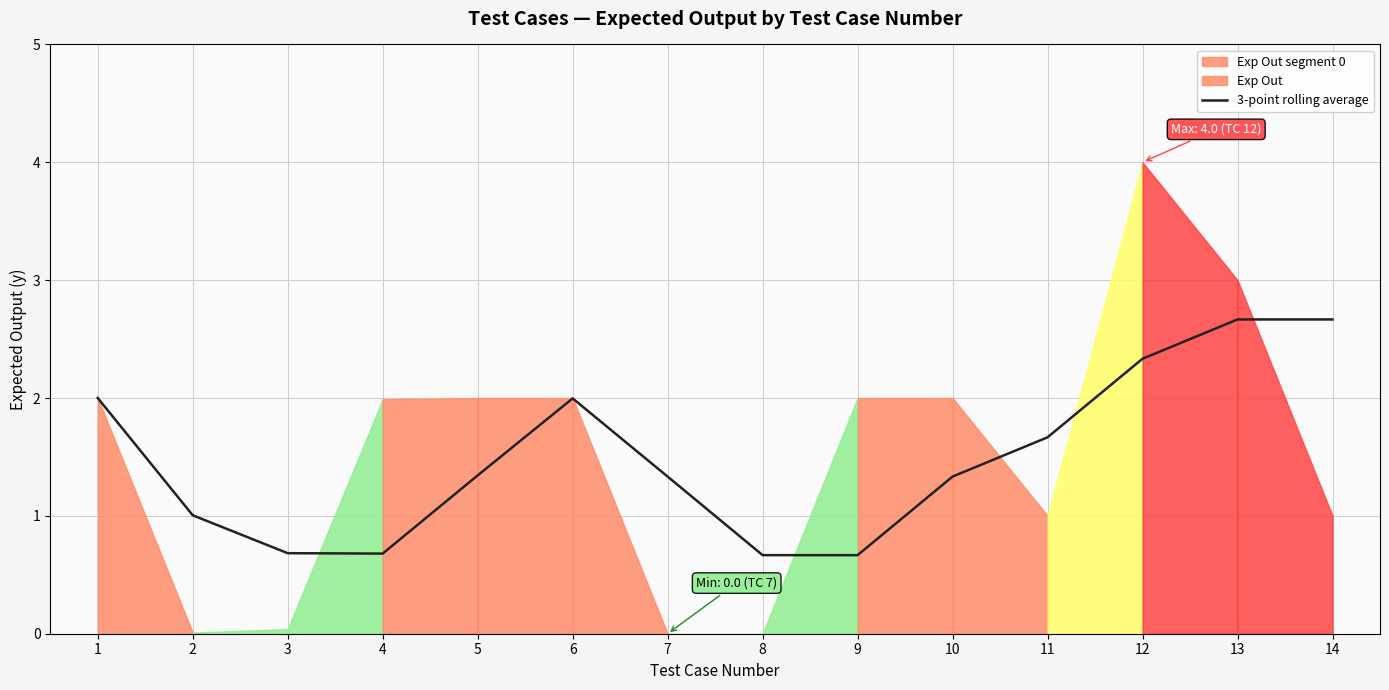

The 3-point rolling average series shows 1.3 at 5. True or false?

True